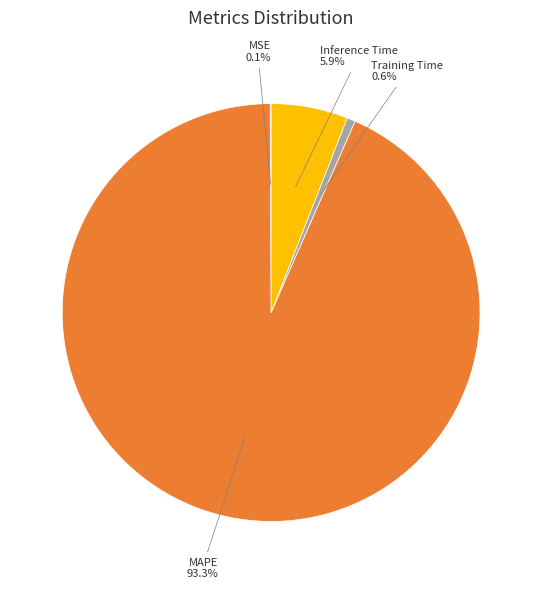

Which slice is the largest?

MAPE